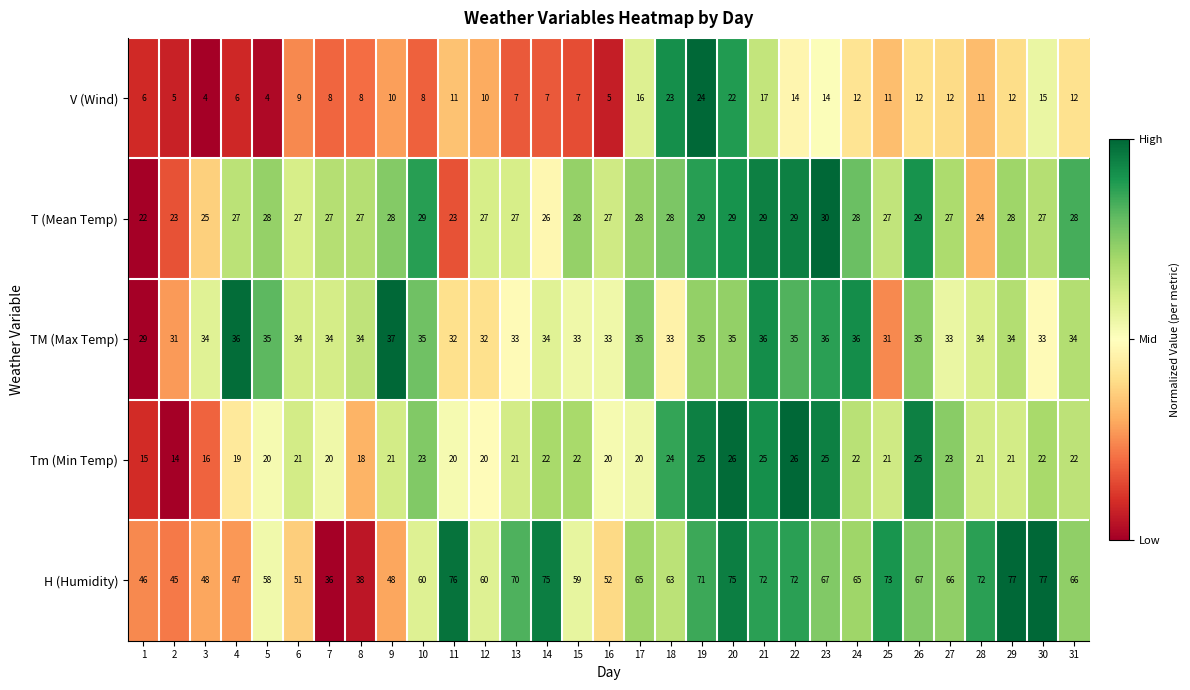

How many values in the V (Wind) series are below 11?

15